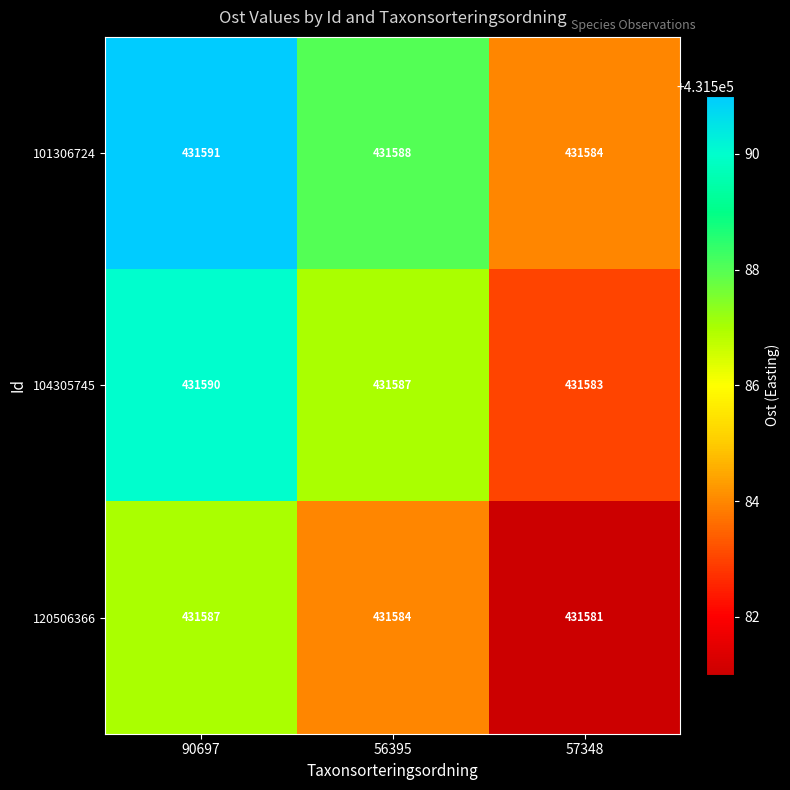

What is the spread (max minus min) of values at 57348?

3